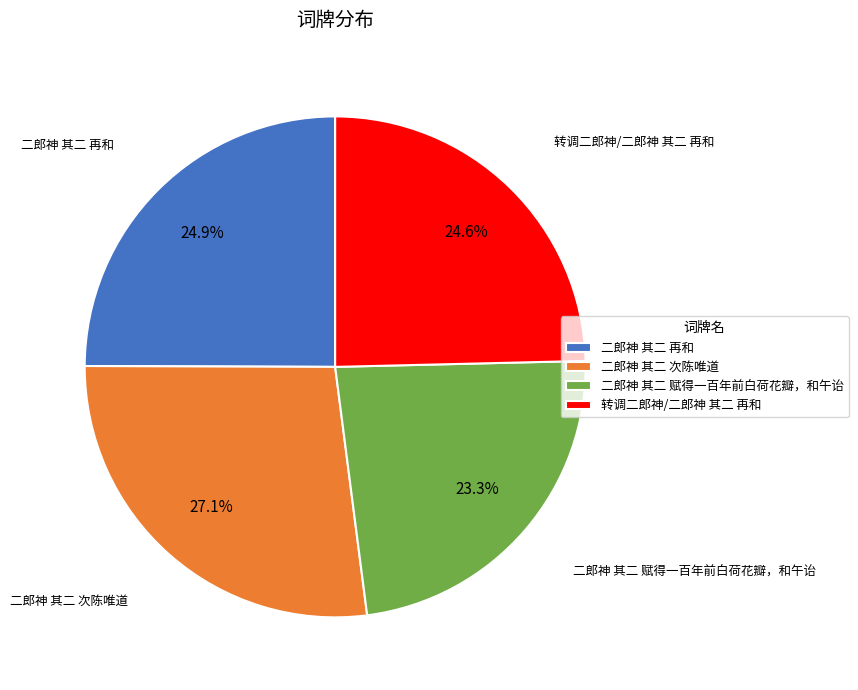

True or false: 二郎神 其二 次陈唯道 accounts for 27% of the total.

True